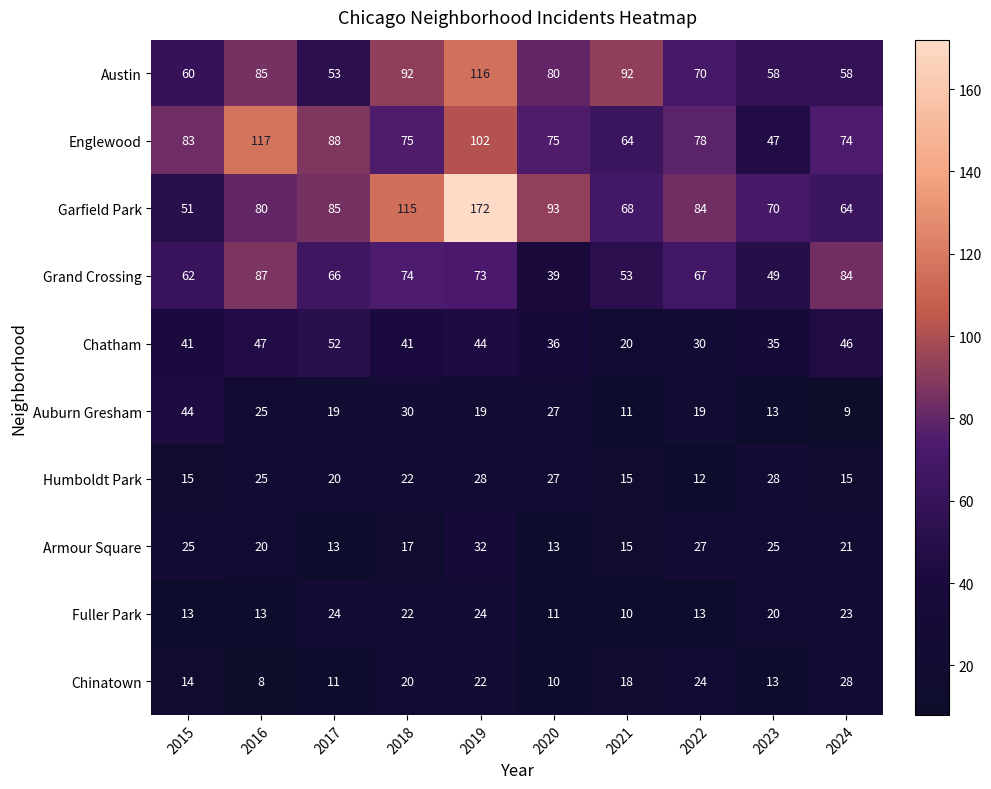

Which series has the largest total across all categories?

Garfield Park